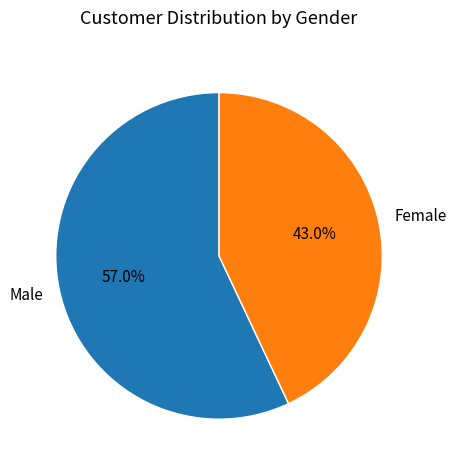

Rank the categories by value from highest to lowest.

Male, Female